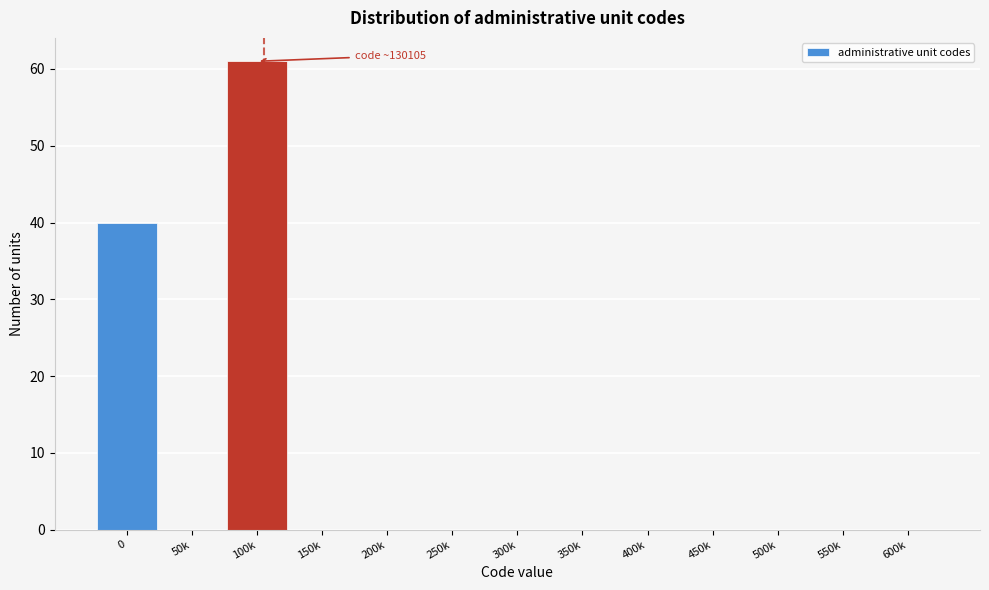

Reading left to right, what are all the values shown in this chart?

0=40	50k=0	100k=61	150k=0	200k=0	250k=0	300k=0	350k=0	400k=0	450k=0	500k=0	550k=0	600k=0